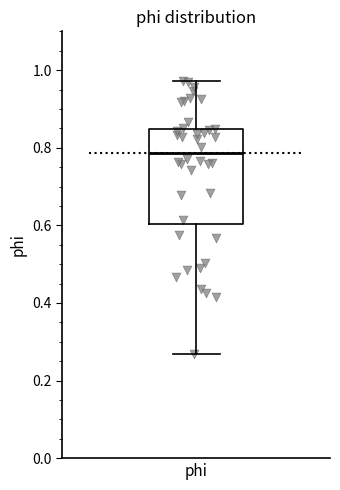

Where does the upper whisker of the box for phi end on the y-axis? The values are not printed on the chart, so give them approximately, as read against the axis.

0.98